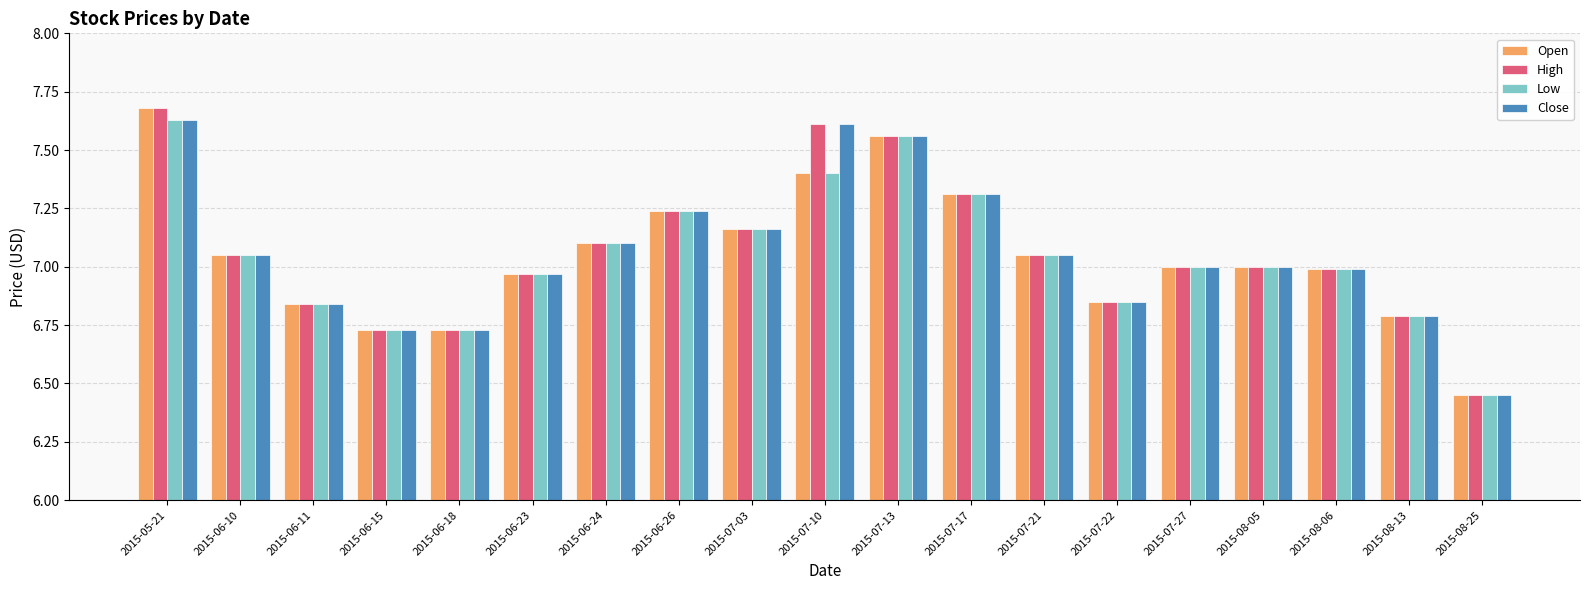

What is the sum of the Low values at 2015-07-21 and 2015-08-05?

14.1